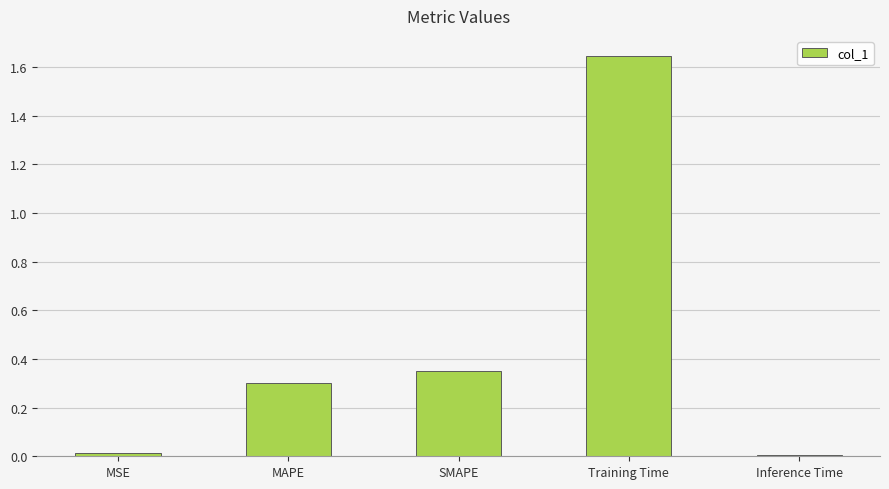

What is the average value?

0.5